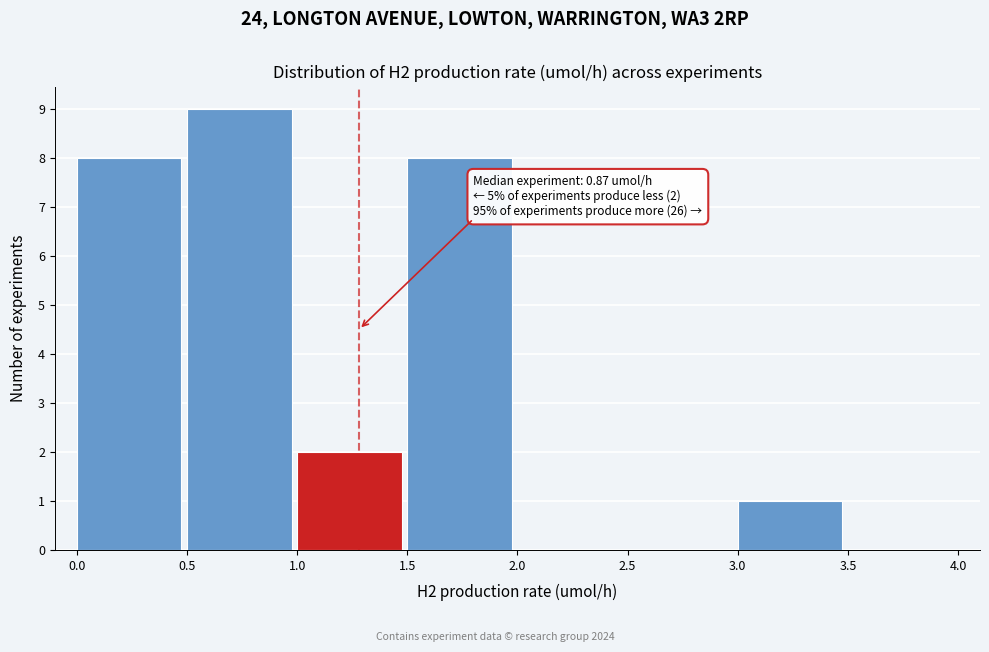

Which range on the x-axis has the tallest bar?

0.5 to 1.0